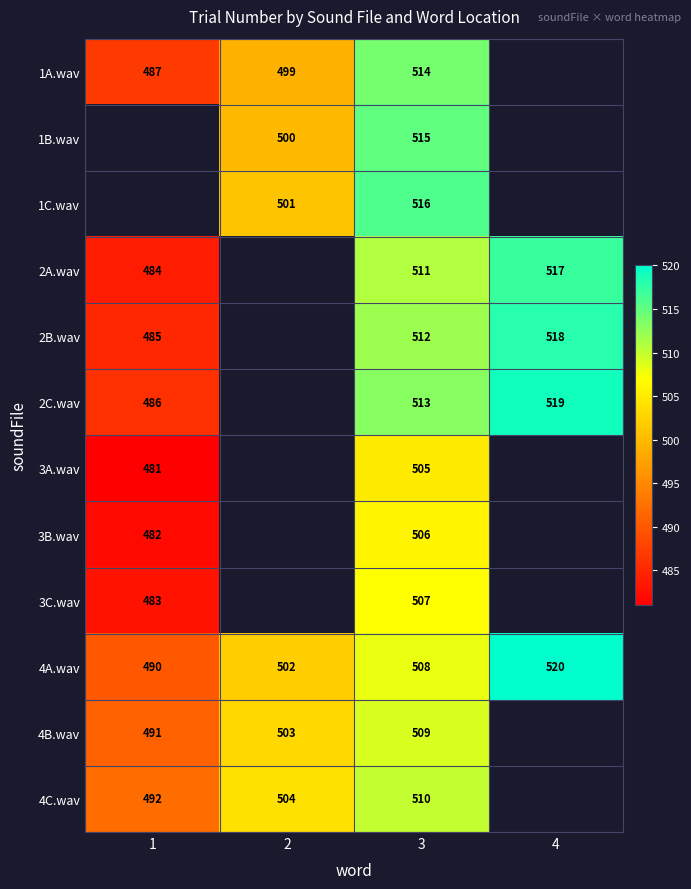

What is the spread (max minus min) of values at 3?

11